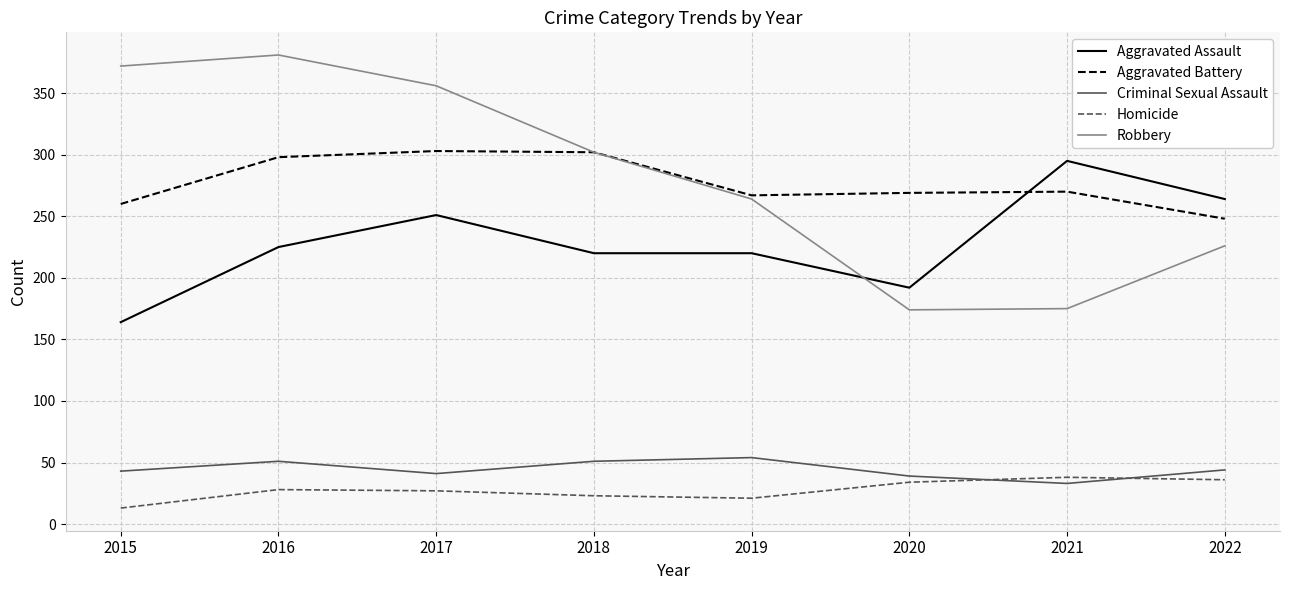

Which series changed the most between 2017 and 2018?

Robbery